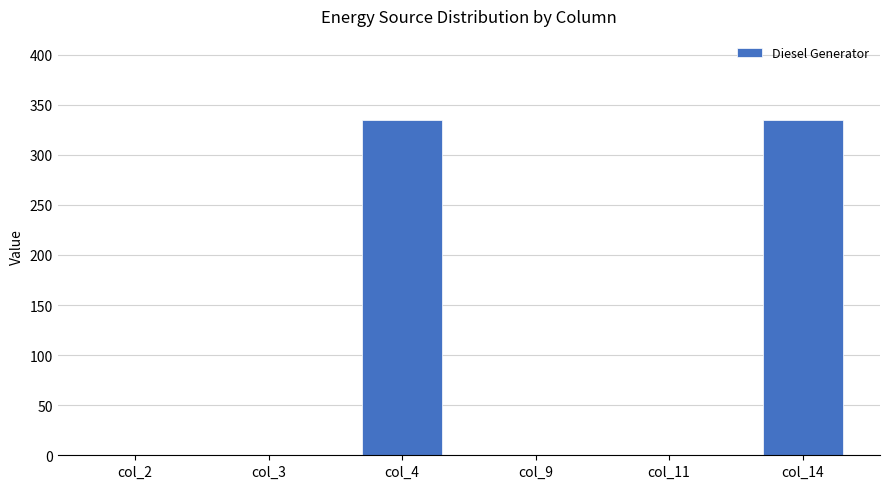

Count the number of categories in the chart.

6